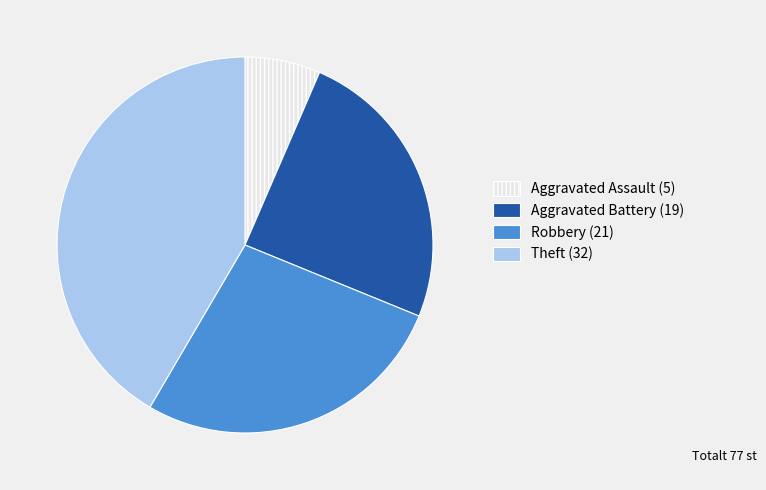

Do Aggravated Battery and Robbery together represent more than half of the pie?

Yes